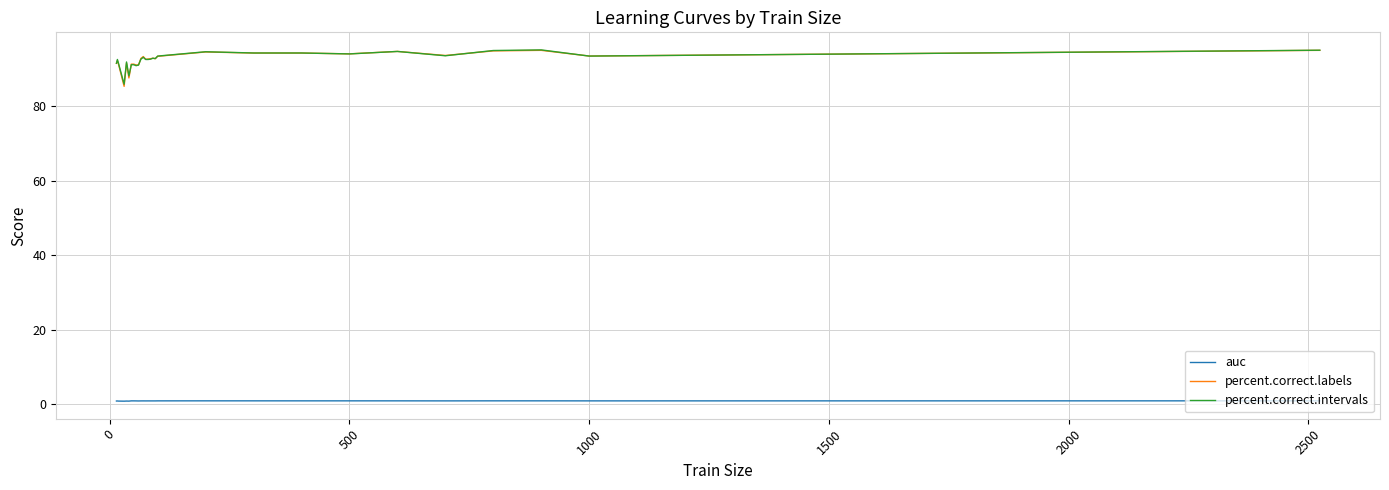

How many lines are shown in the chart?

3